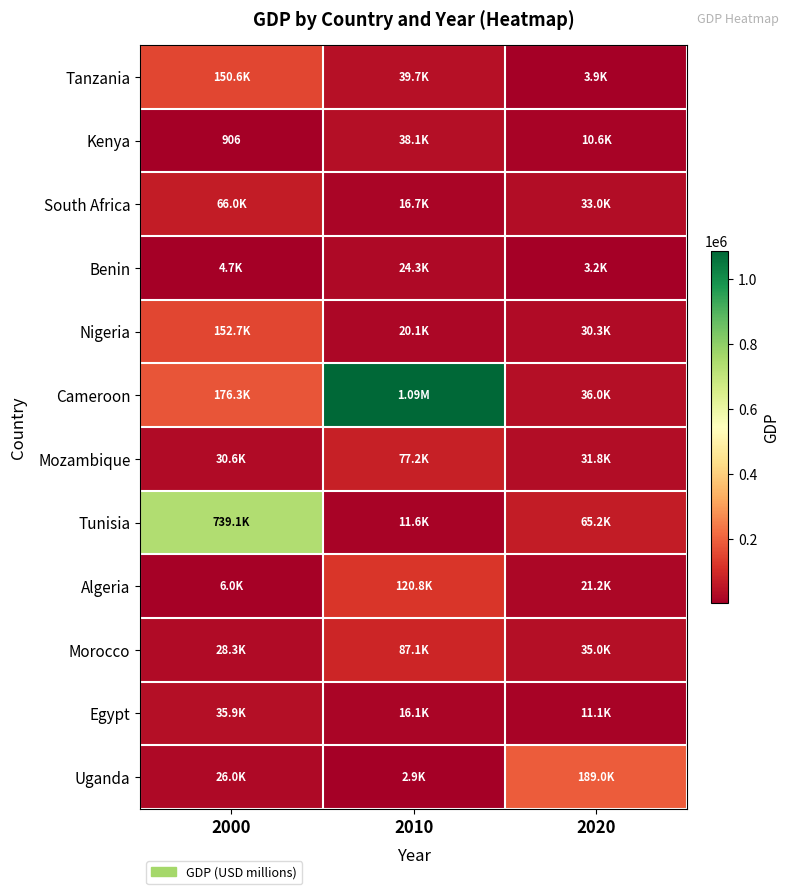

List the series in order of their peak value, lowest first.

Benin, Egypt, Kenya, South Africa, Mozambique, Morocco, Algeria, Tanzania, Nigeria, Uganda, Tunisia, Cameroon